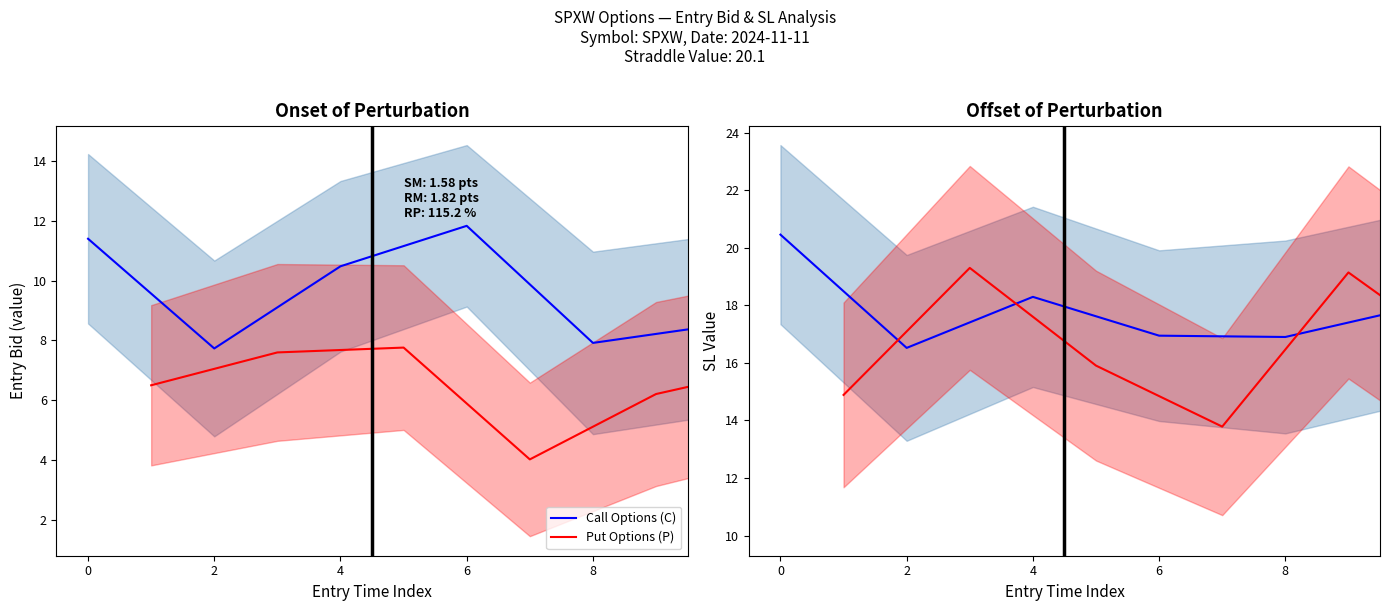

At how many categories does at least one series exceed 13?

10